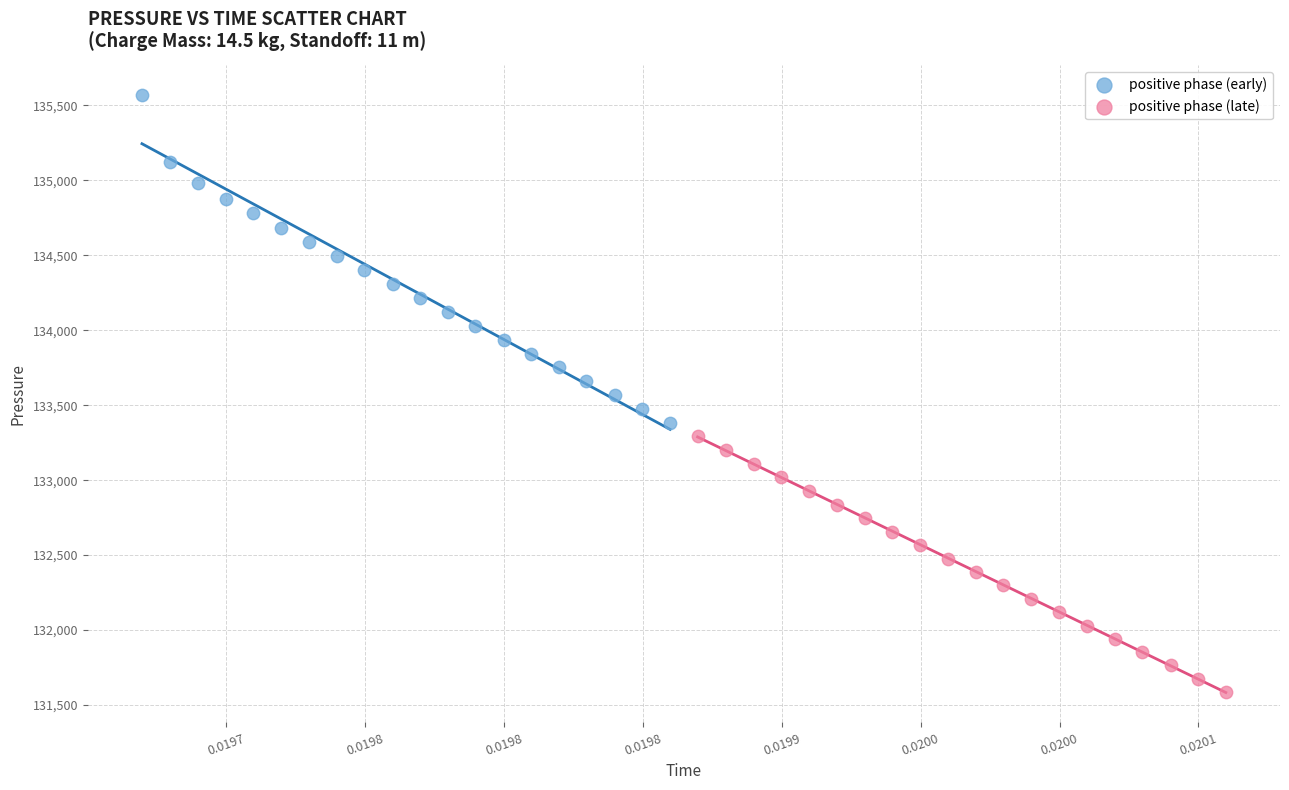

Which series contains the highest Y value?

positive phase (early)